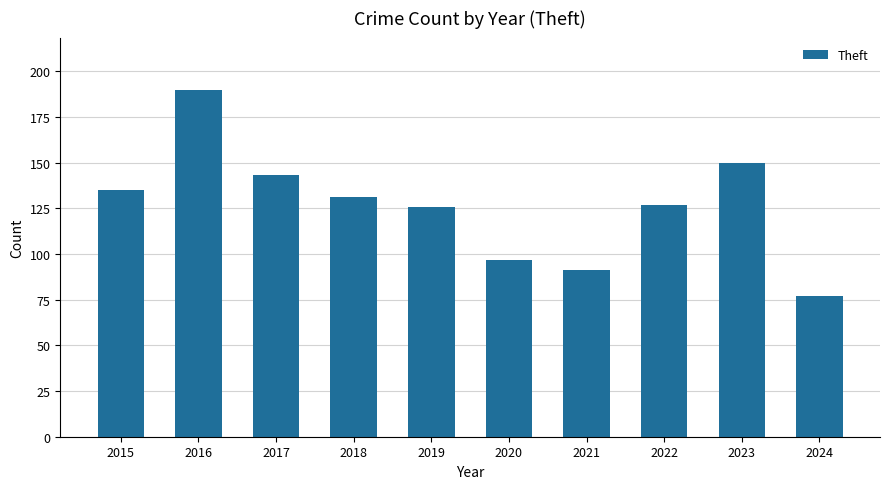

Where does the data first go above 131?

2015